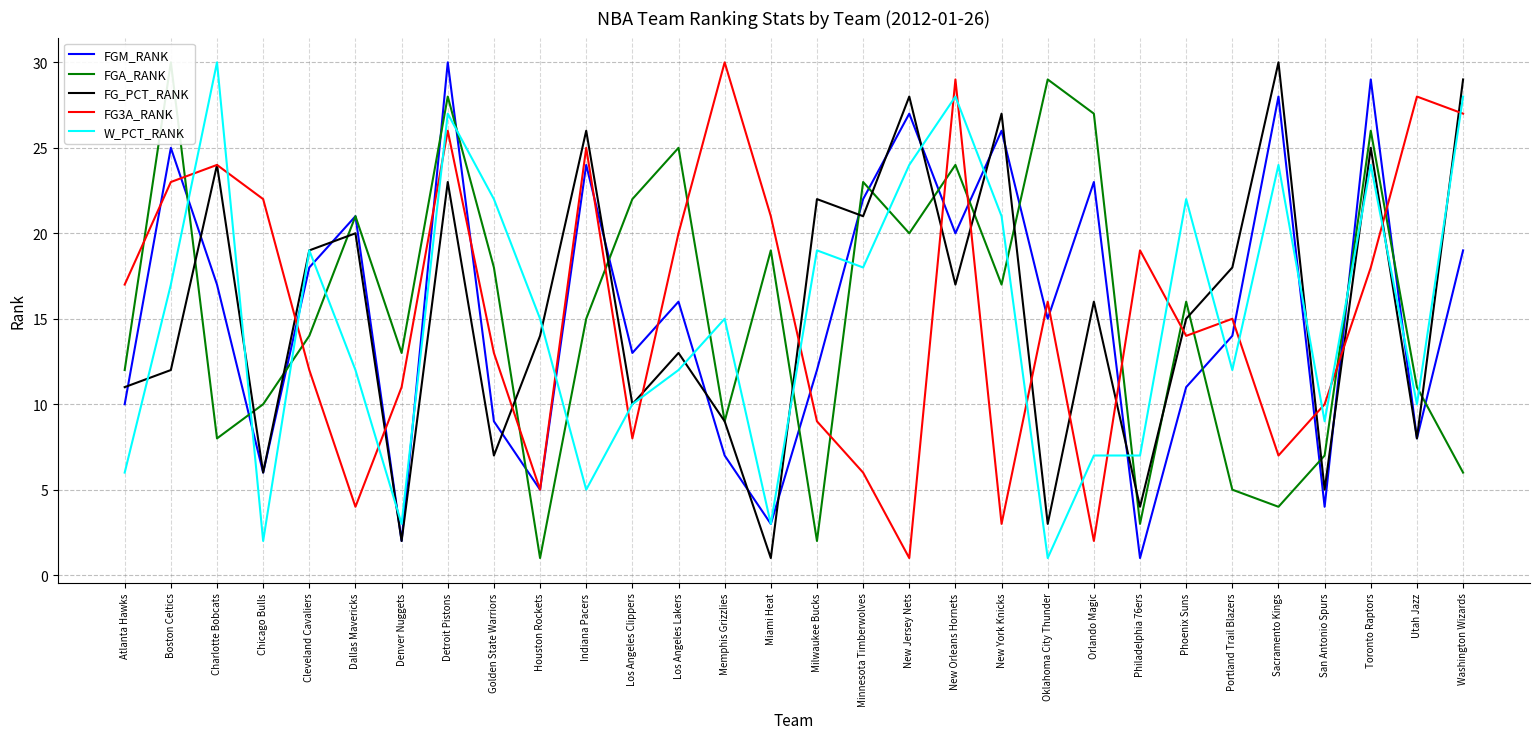

Count the number of data series in this chart.

5